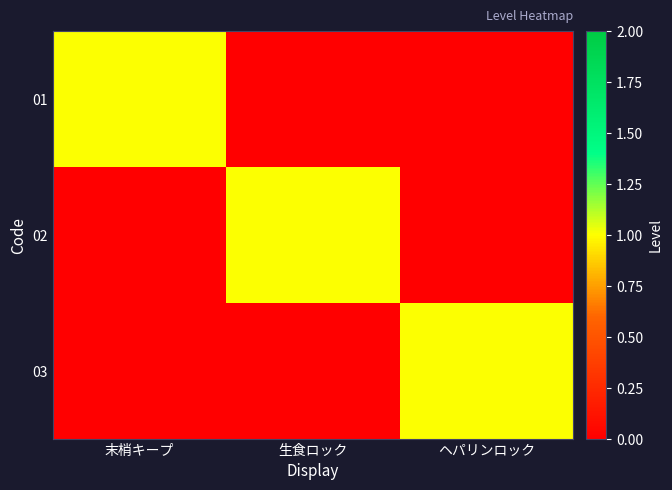

At which category is the sum across all series the highest?

末梢キープ